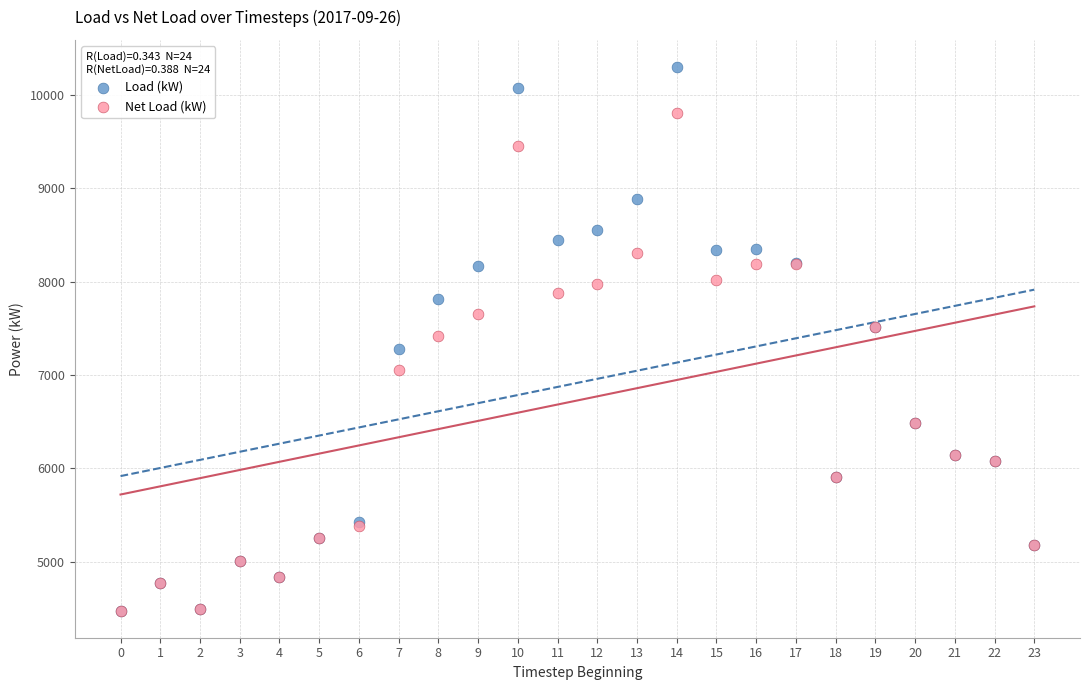

Which series has the widest spread of Y values?

Load (kW)